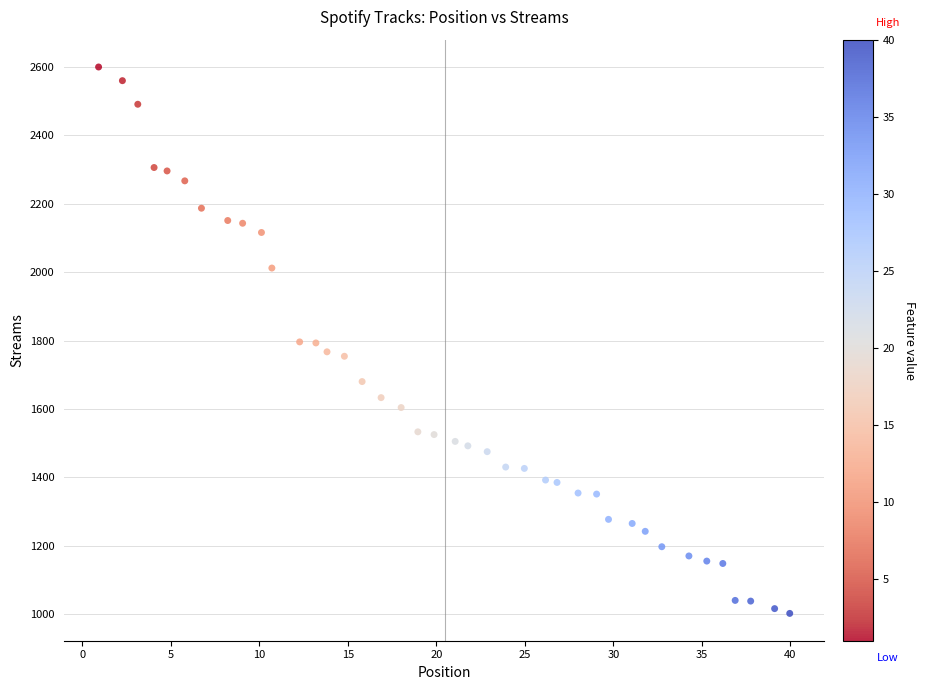

What is the range of Y values (max minus min)?

1598